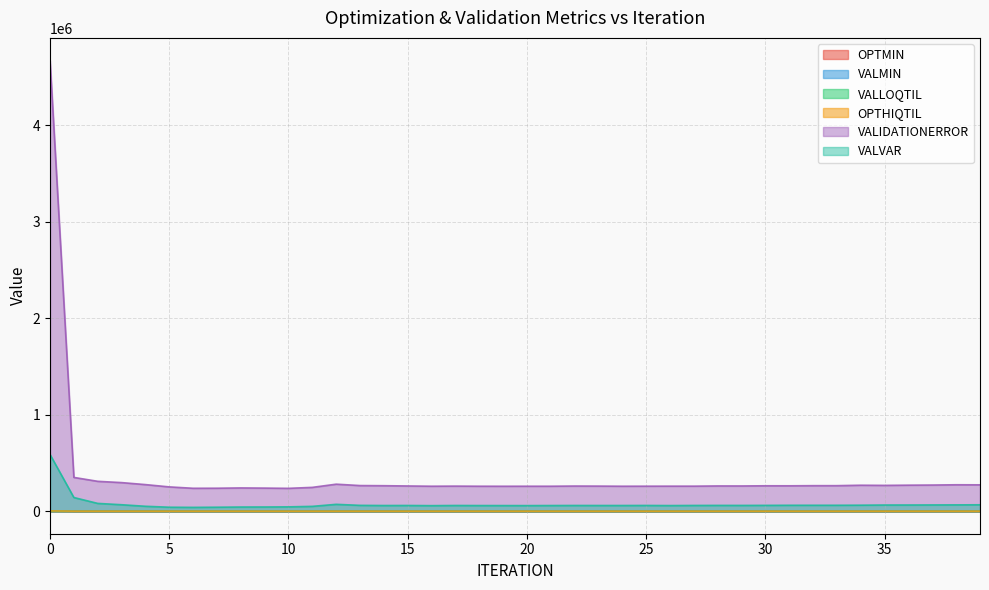

What is the spread (max minus min) of values at 32?

264462.0